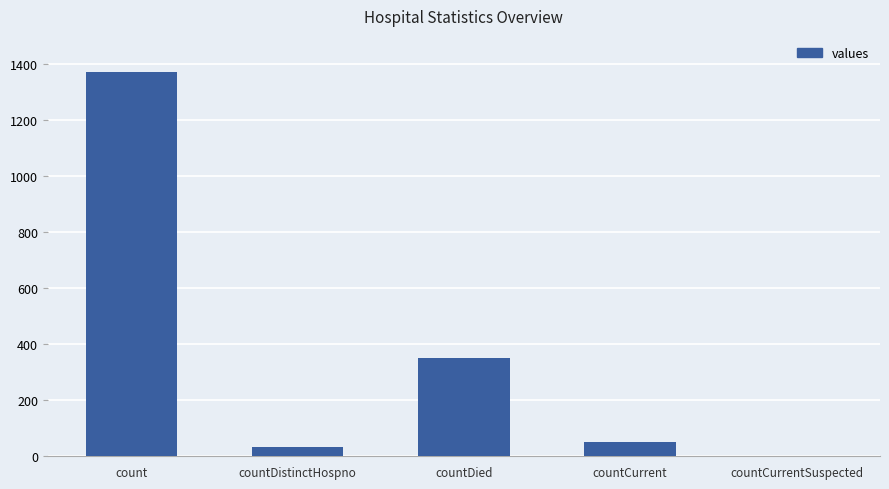

Which label corresponds to the largest value in the chart?

count